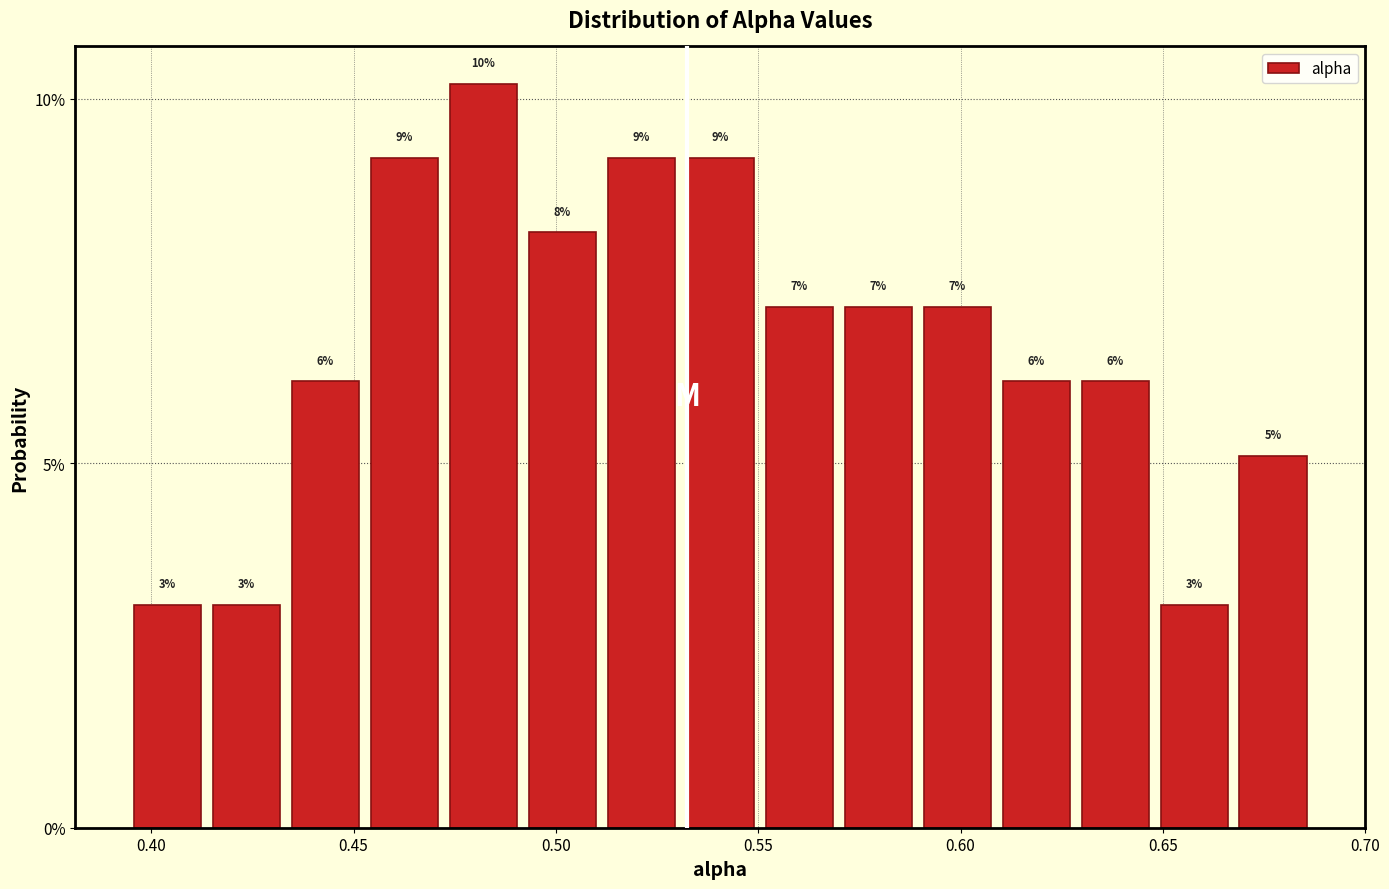

Read against the x-axis, roughly where is the centre of the tallest bar?

0.480